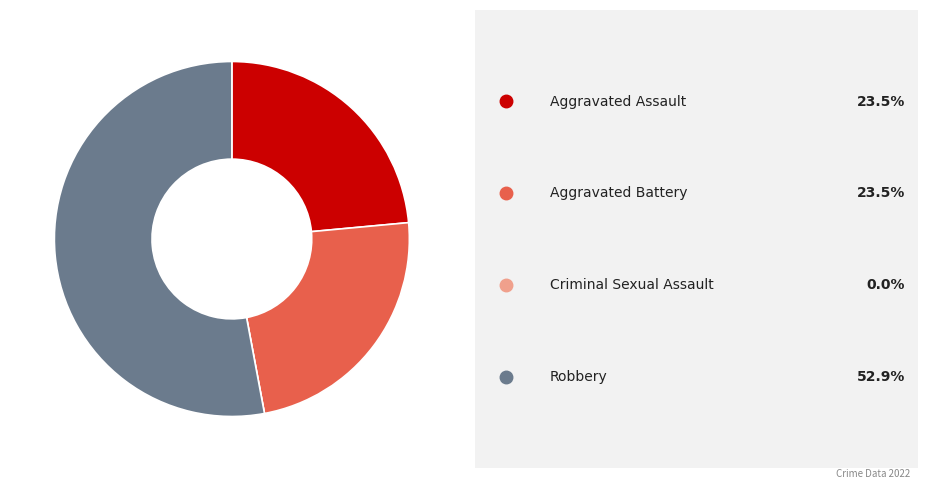

Is there a majority slice in this chart?

Yes